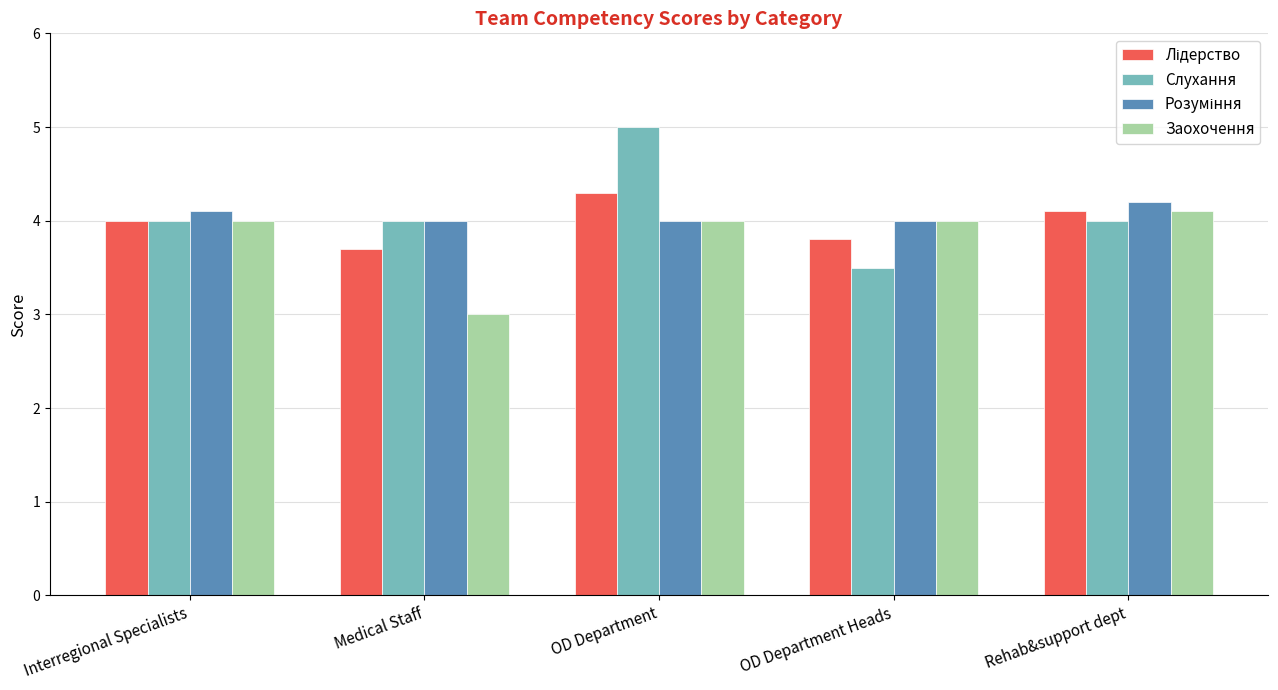

What is the difference between the maximum and minimum values in the Заохочення series?

1.1